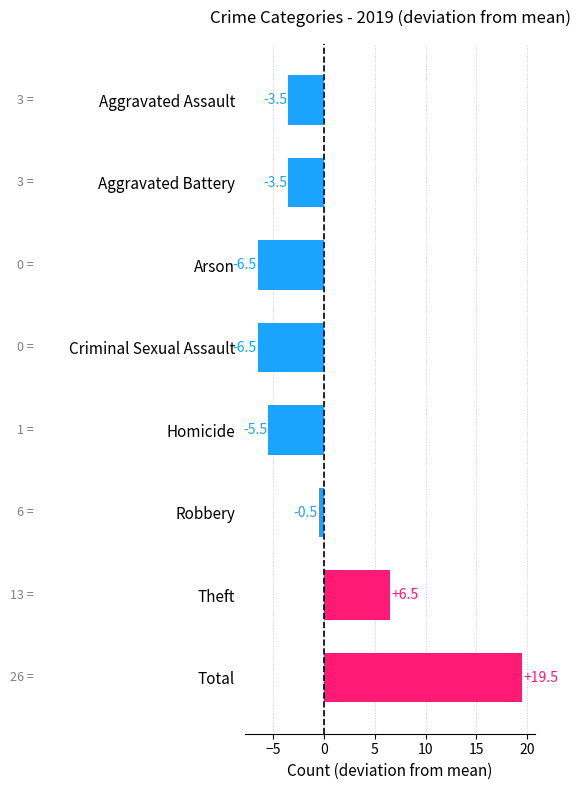

What is the difference between the maximum and minimum values?

26.0